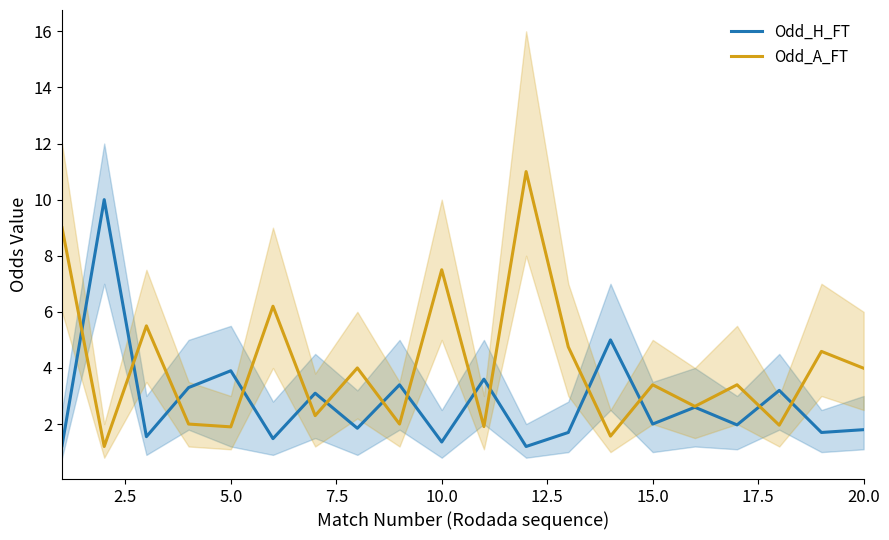

Reading right to left, extract all data points from this chart.

Odd_H_FT: 1.8	1.7	3.2	2.0	2.6	2.0	5.0	1.7	1.2	3.6	1.4	3.4	1.9	3.1	1.5	3.9	3.3	1.6	10.0	1.2
Odd_A_FT: 4.0	4.6	2.0	3.4	2.6	3.4	1.6	4.8	11.0	1.9	7.5	2.0	4.0	2.3	6.2	1.9	2.0	5.5	1.2	9.0